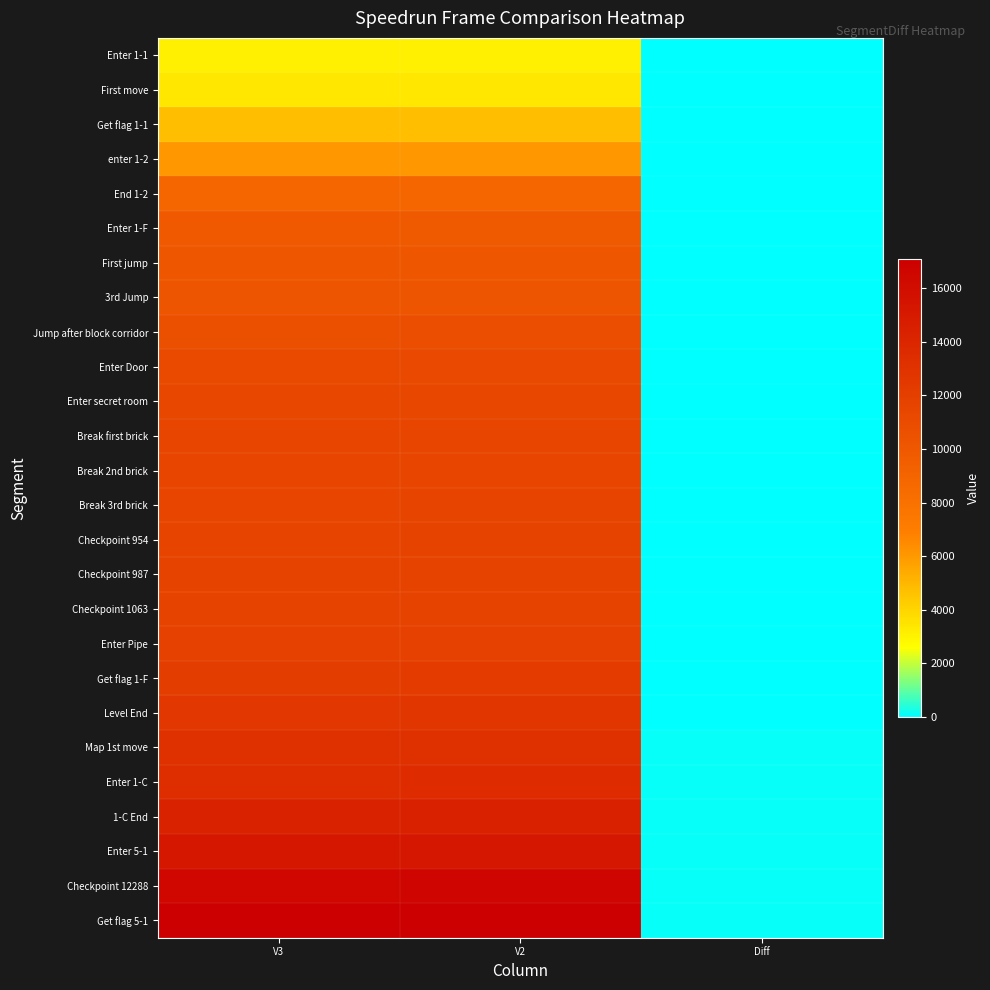

Which series has the largest range (max minus min)?

Get flag 5-1